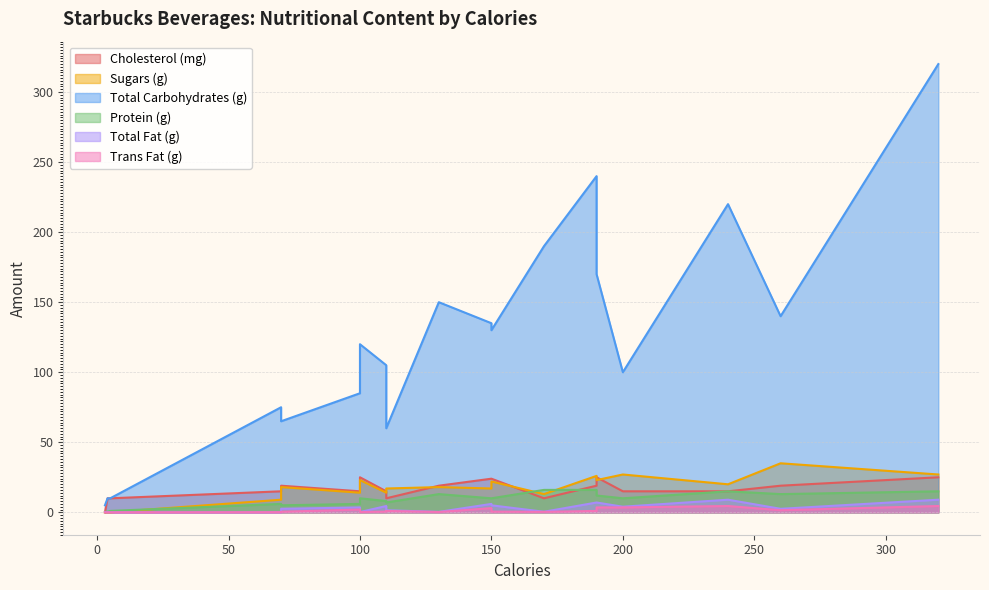

How many lines are shown in the chart?

6